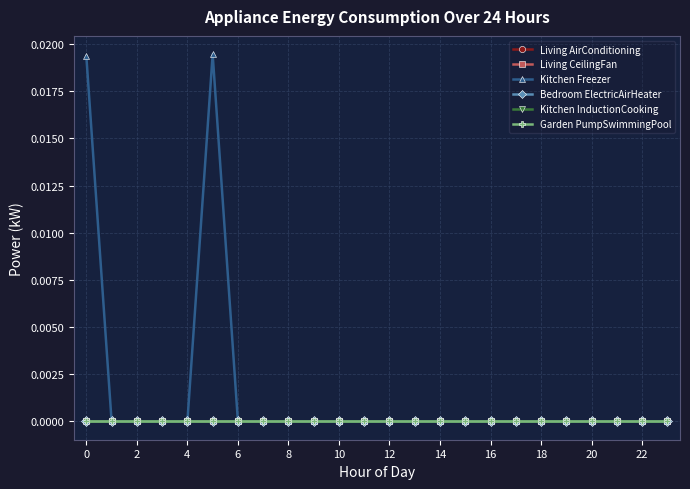

Does the chart have visible grid lines?

Yes